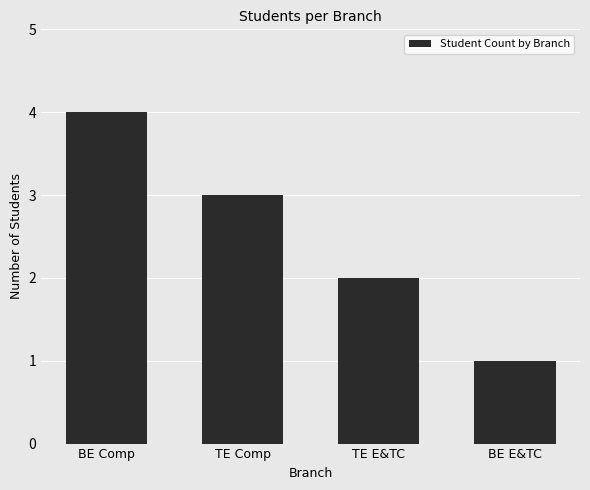

Reading left to right, what are all the values shown in this chart?

4	3	2	1